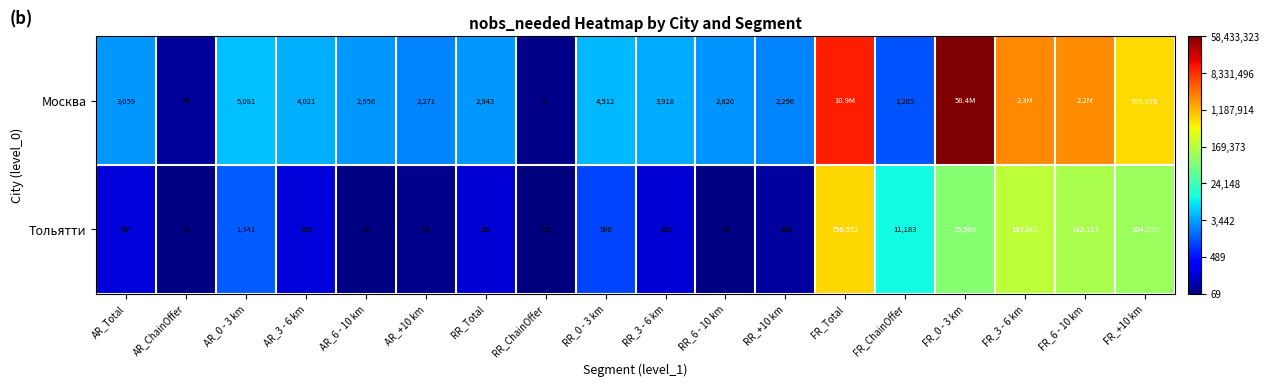

Rank the series at RR_3 - 6 km from lowest to highest value.

Тольятти, Москва